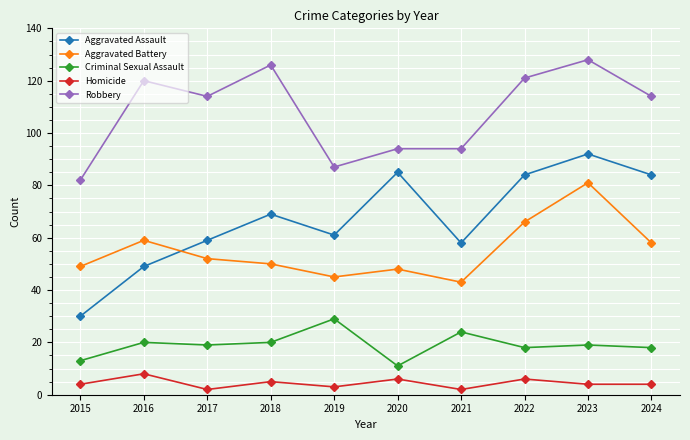

How many series are shown in this chart?

5